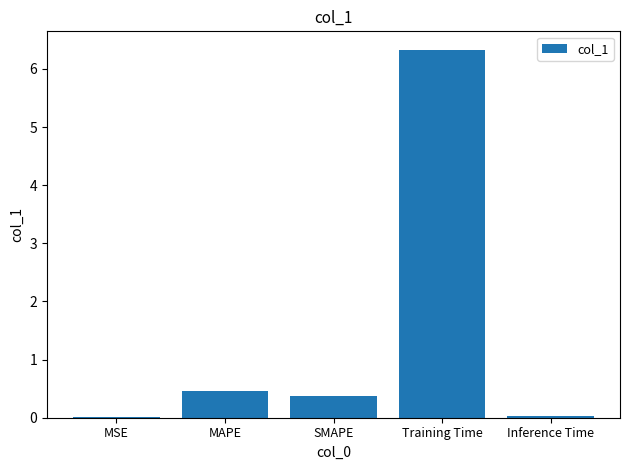

What is the change in value from SMAPE to Training Time?

+6.0